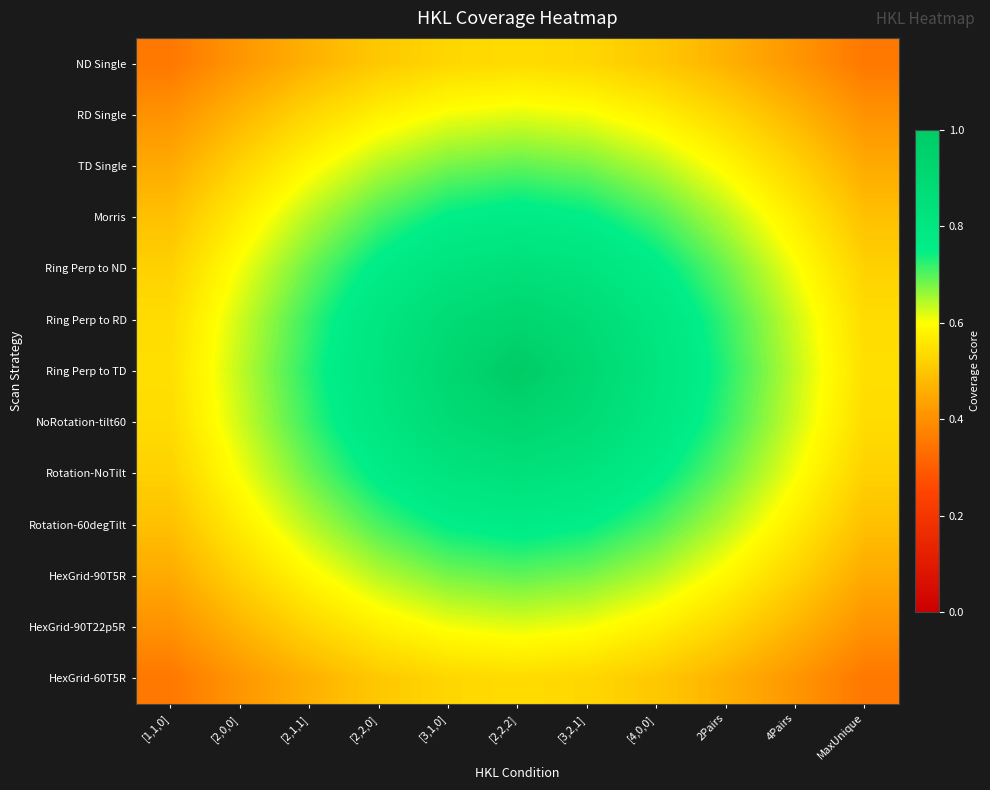

What is the total value across all series at [3,2,1]?

9.4